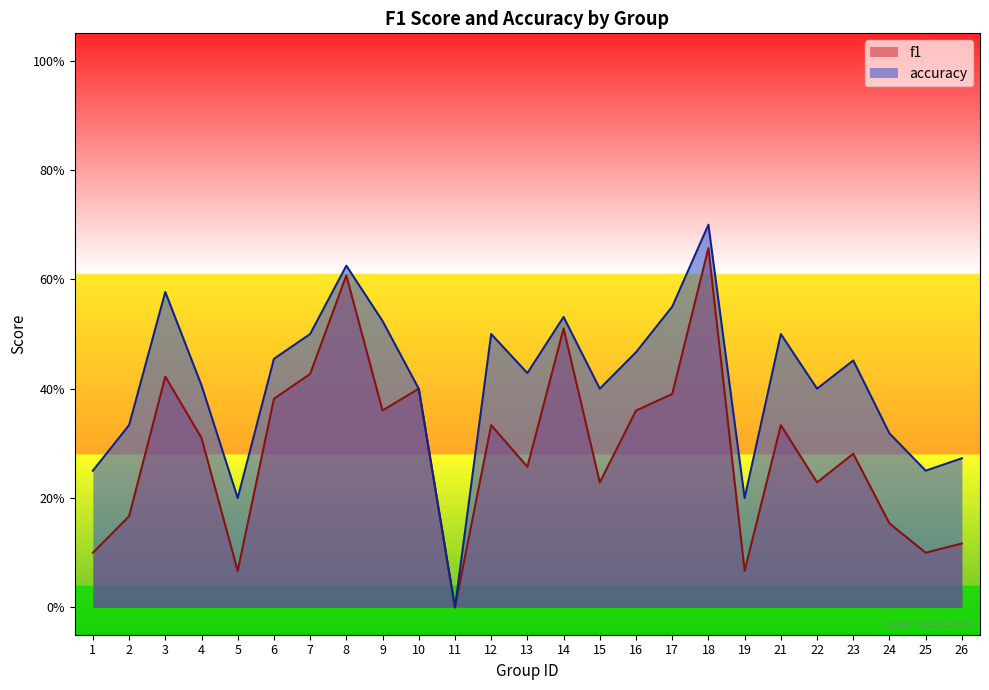

True or false: f1 has a value of 0.1 at 25.

True